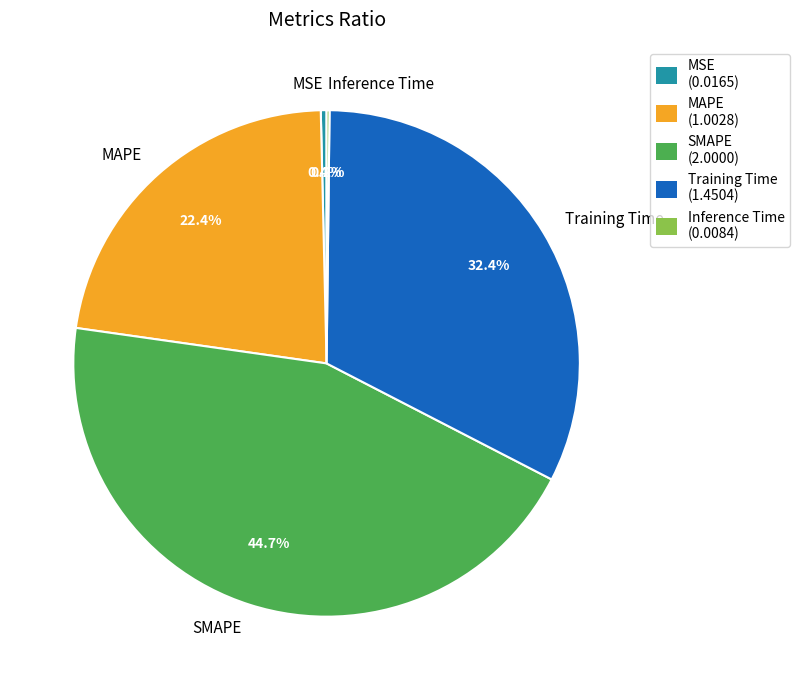

Is Training Time the majority of the pie?

No